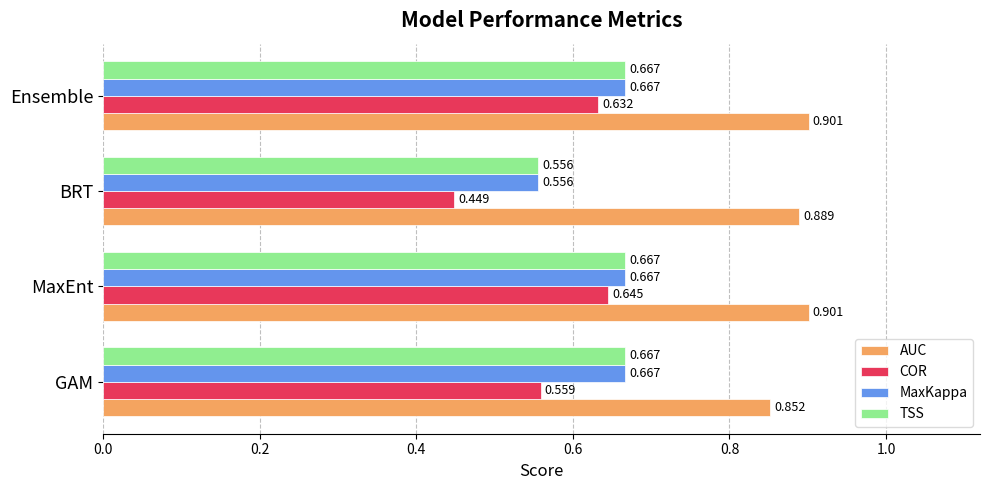

At which label is AUC closest to 0?

GAM